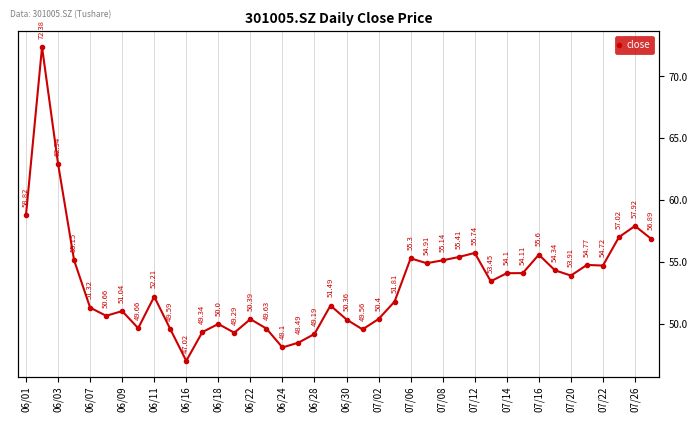

The chart shows a value of 98.6 at 06/01. True or false?

False